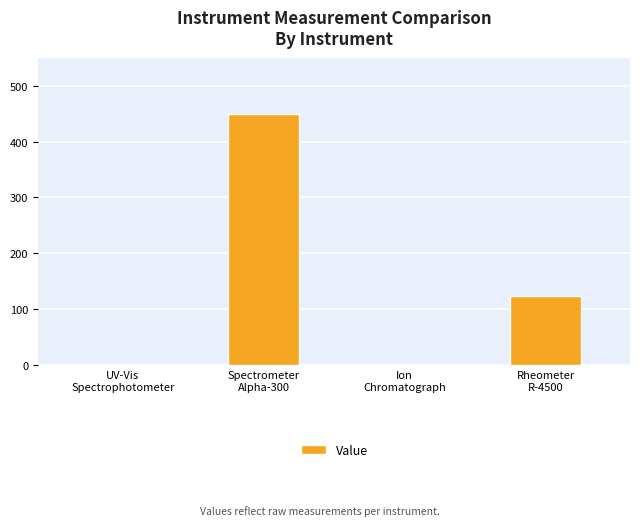

What is the average value?

143.8